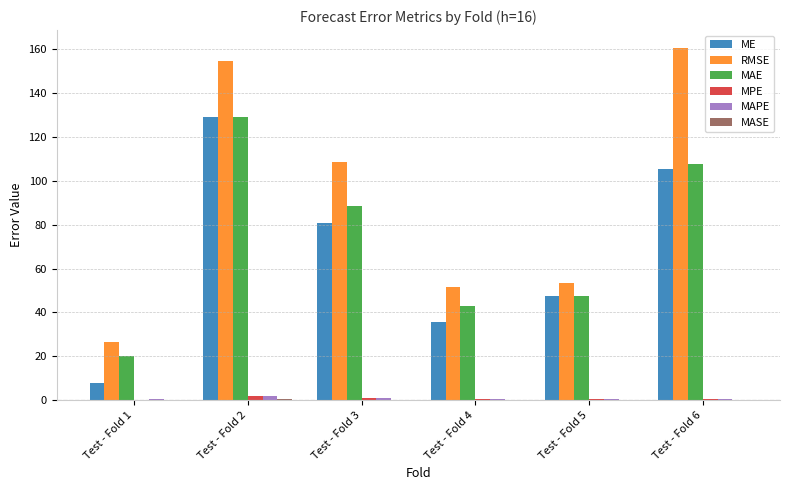

The MAE series shows 107.9 at Test - Fold 6. True or false?

True